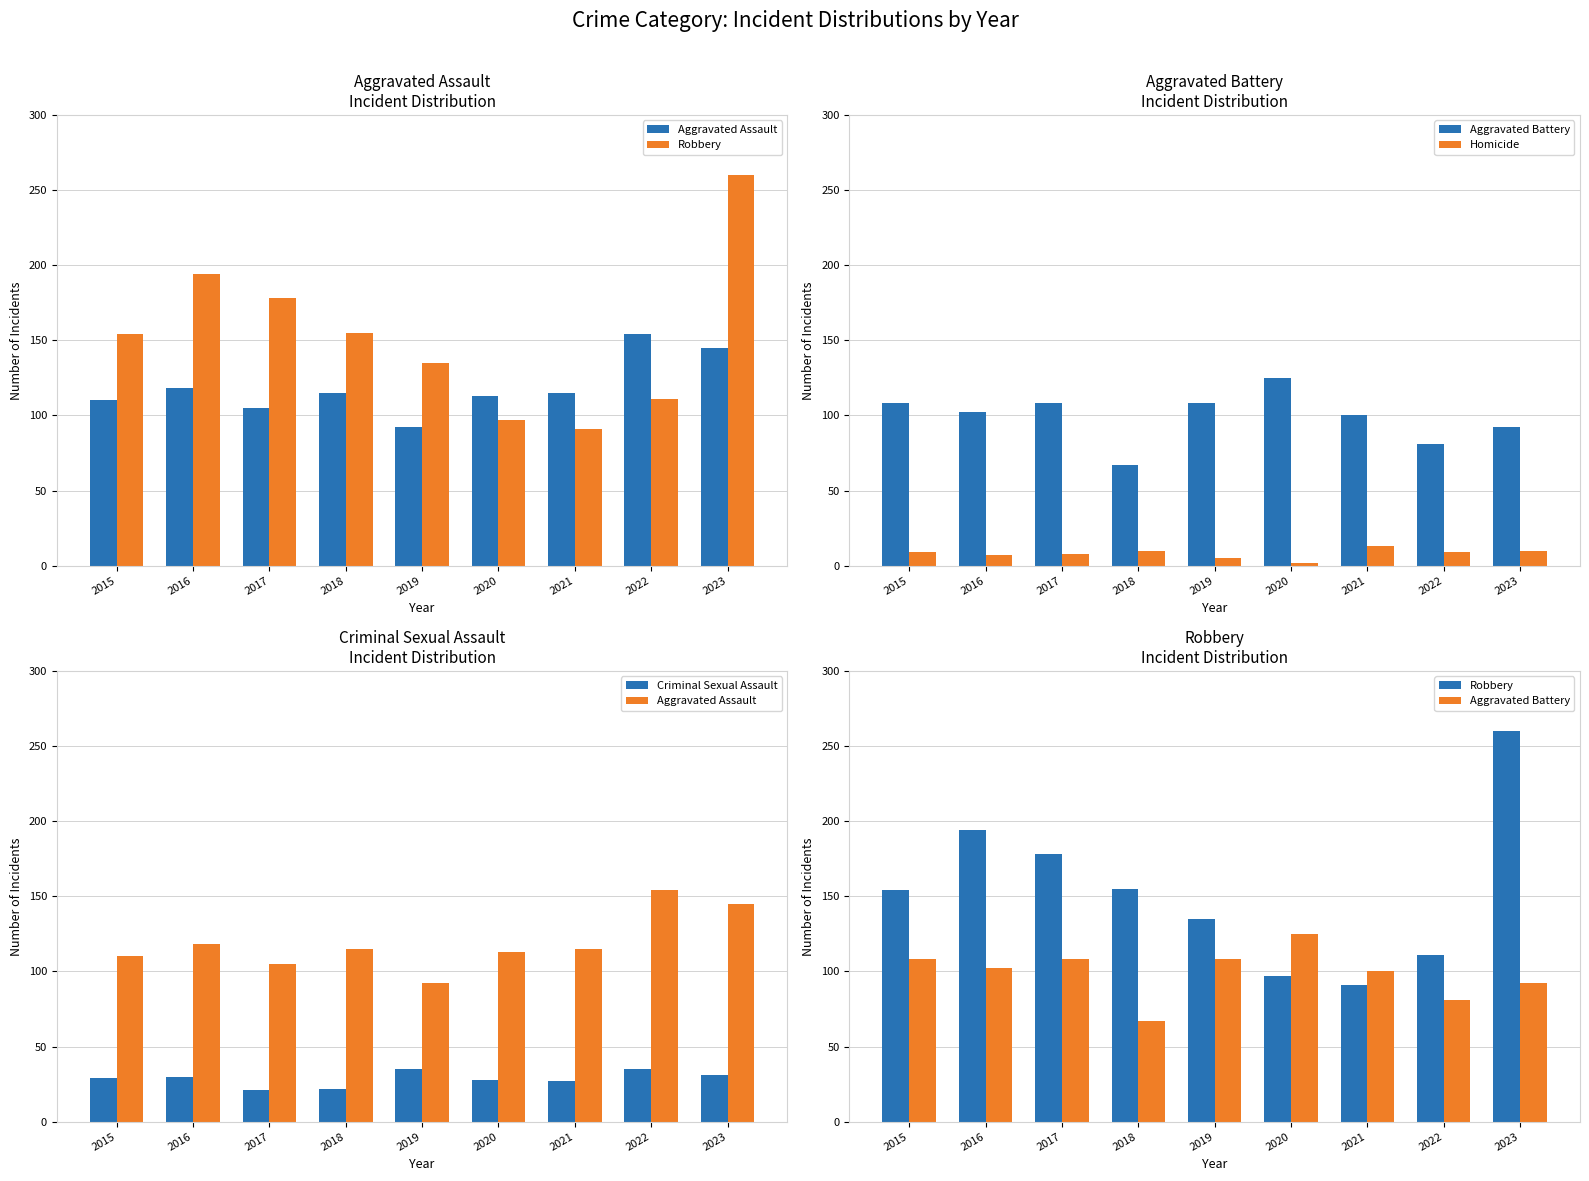

What is the maximum value shown in the chart?

260